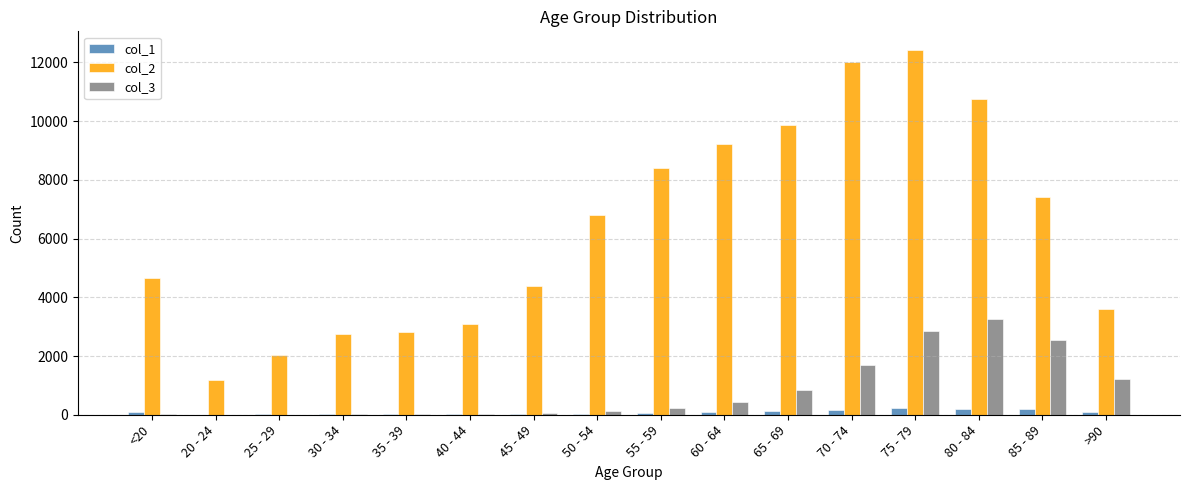

What is the maximum value shown in the chart?

12434